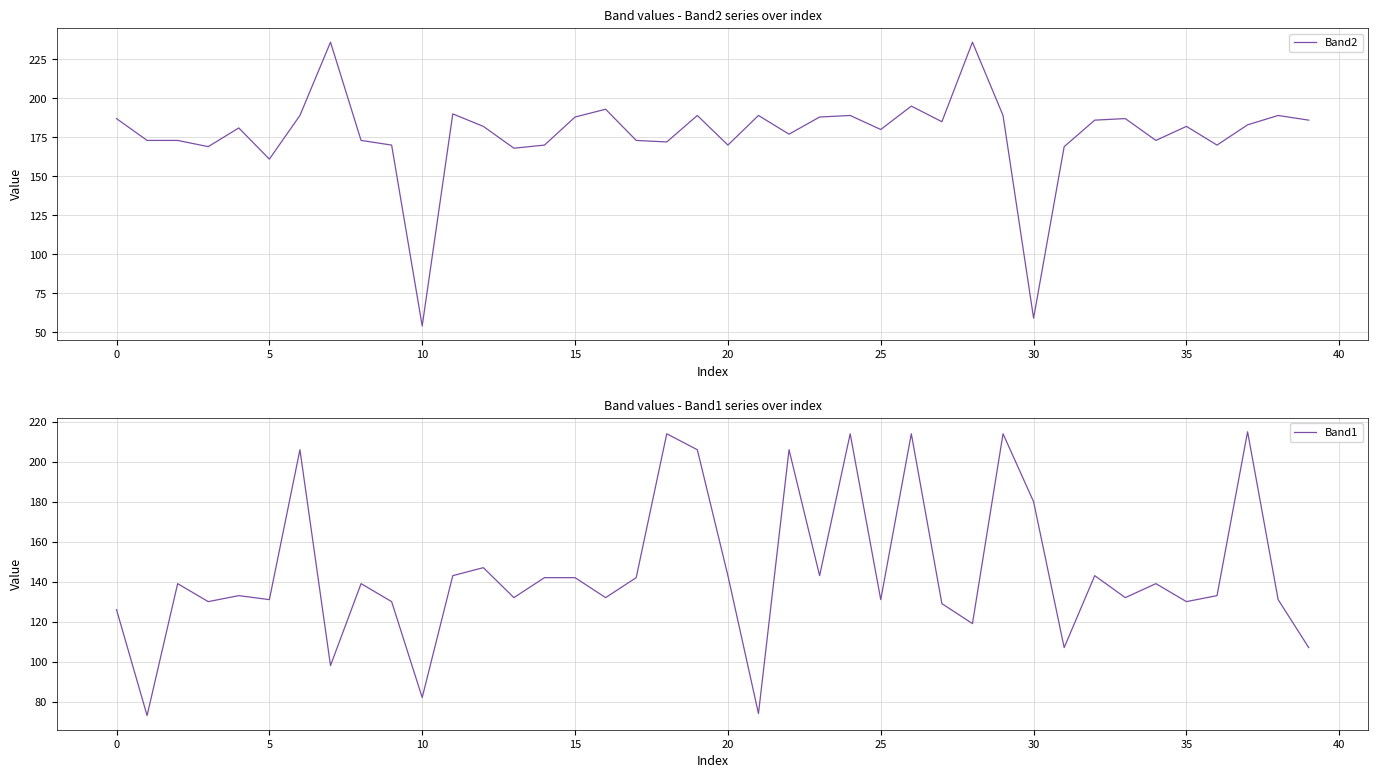

What is the difference between the highest and lowest values at 21?

115